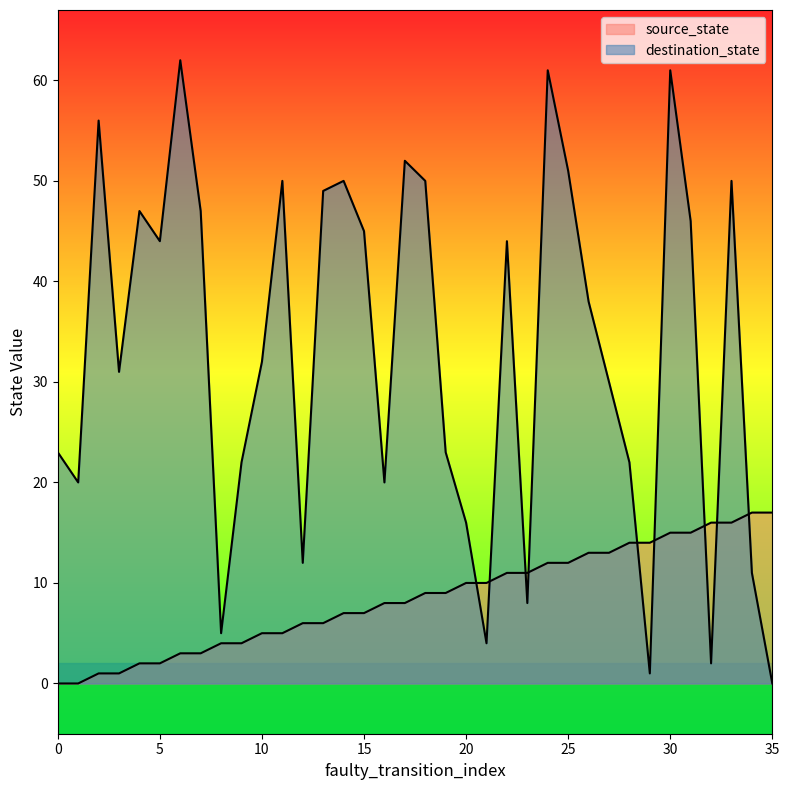

What is the difference between the maximum and minimum values in the destination_state series?

62